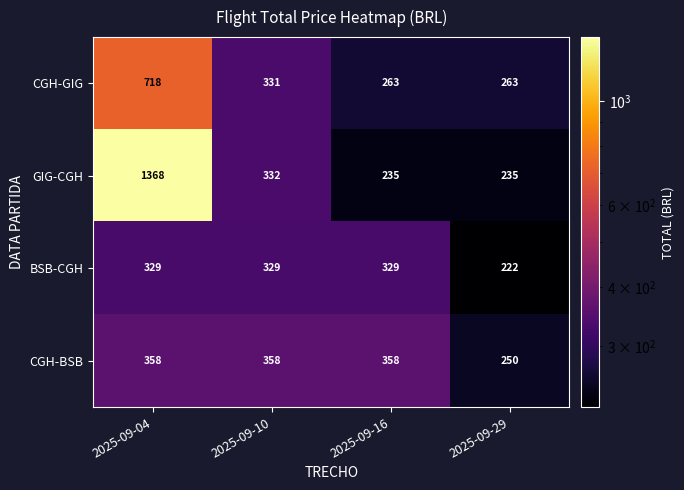

Reading left to right, extract all data points from this chart.

CGH-GIG: 2025-09-04=718	2025-09-10=331	2025-09-16=263	2025-09-29=263
GIG-CGH: 2025-09-04=1368	2025-09-10=332	2025-09-16=235	2025-09-29=235
BSB-CGH: 2025-09-04=329	2025-09-10=329	2025-09-16=329	2025-09-29=222
CGH-BSB: 2025-09-04=358	2025-09-10=358	2025-09-16=358	2025-09-29=250